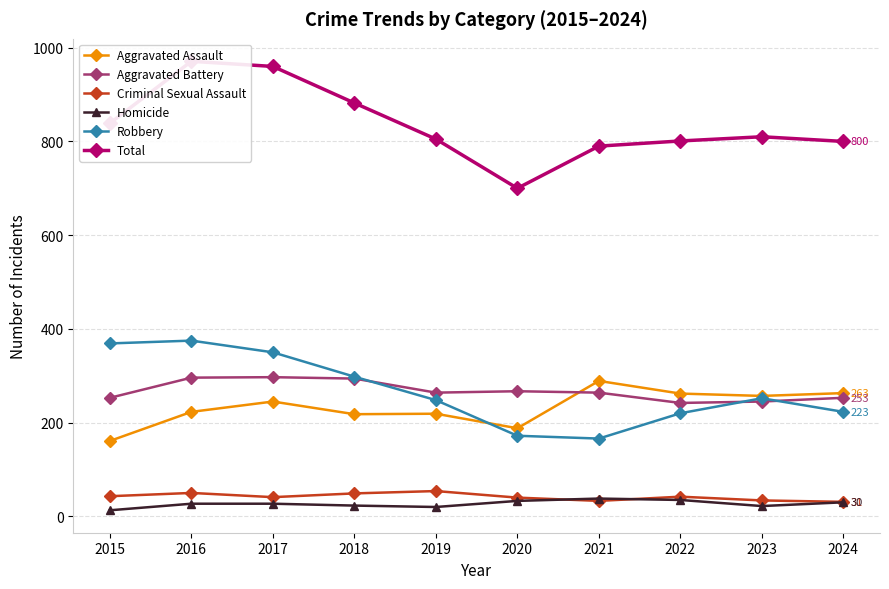

Which series has the largest total across all categories?

Total